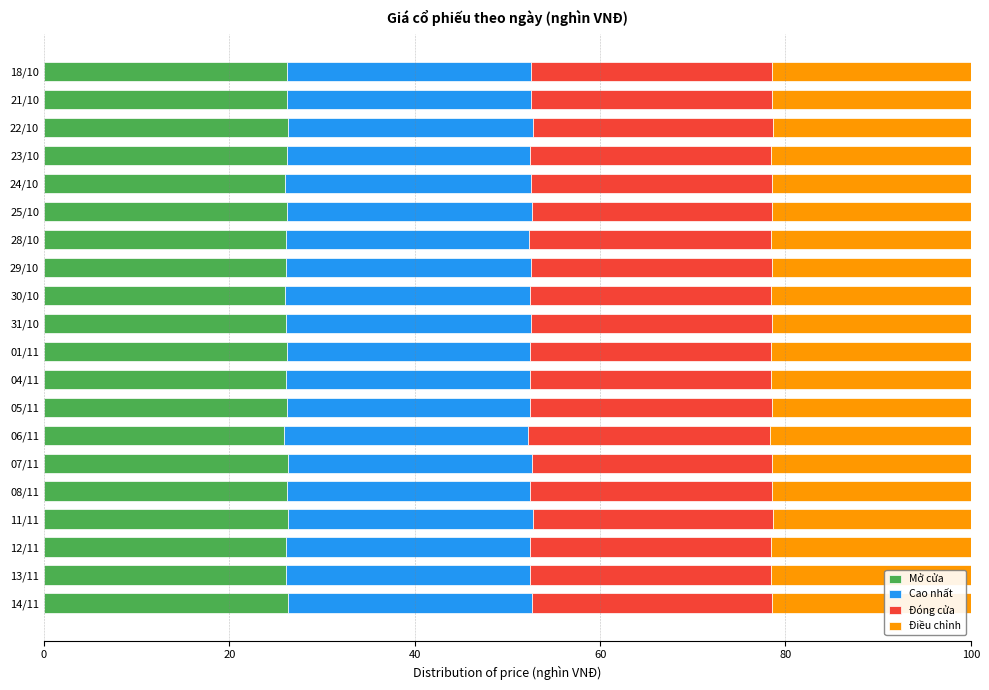

What is the highest value of the Mở cửa series?

26.4